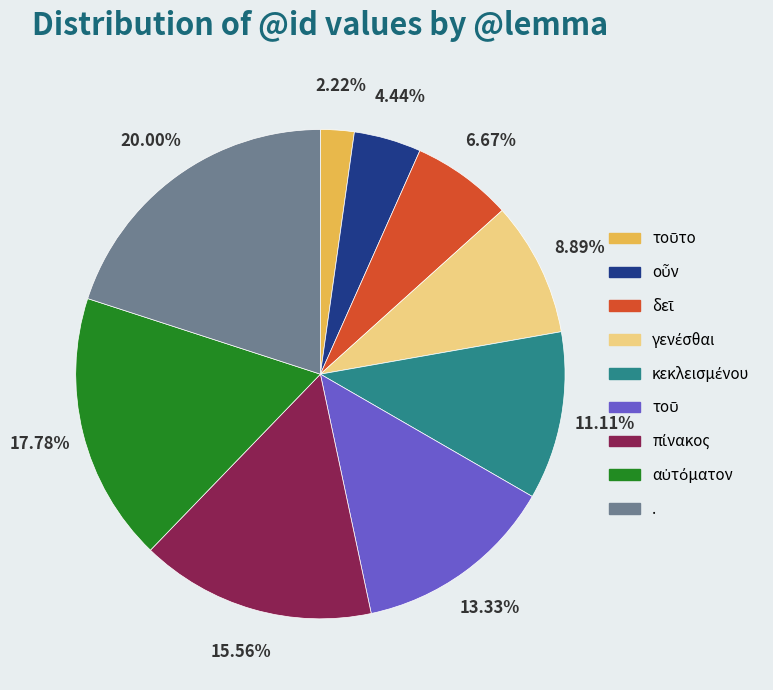

Is there any slice that represents more than half of the pie?

No